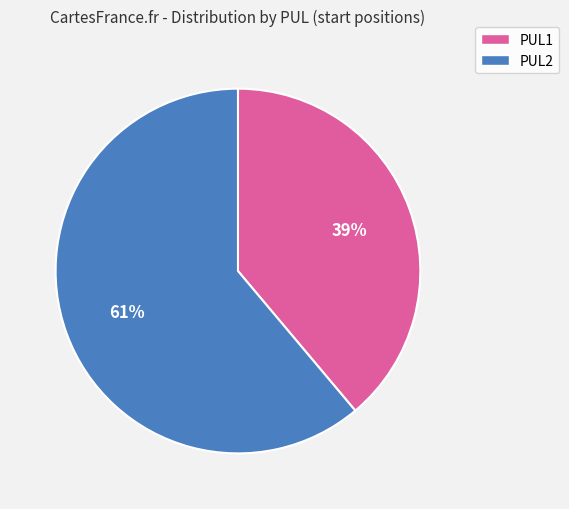

What is the majority slice?

PUL2